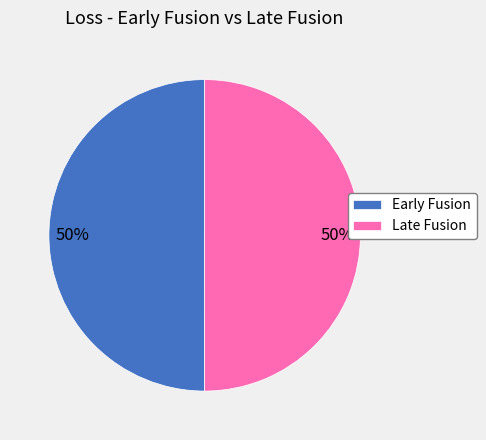

To the nearest percent, what is the combined percentage of Late Fusion and Early Fusion?

100%